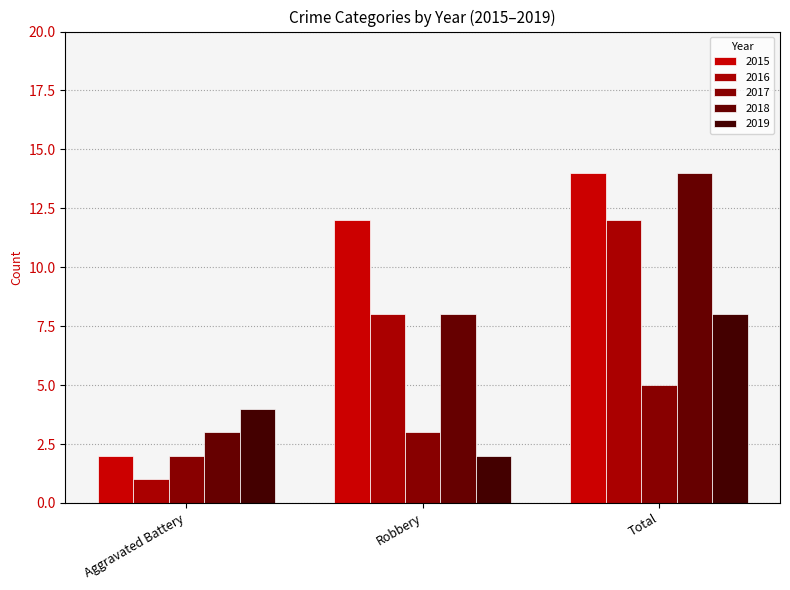

Count the number of data series in this chart.

5